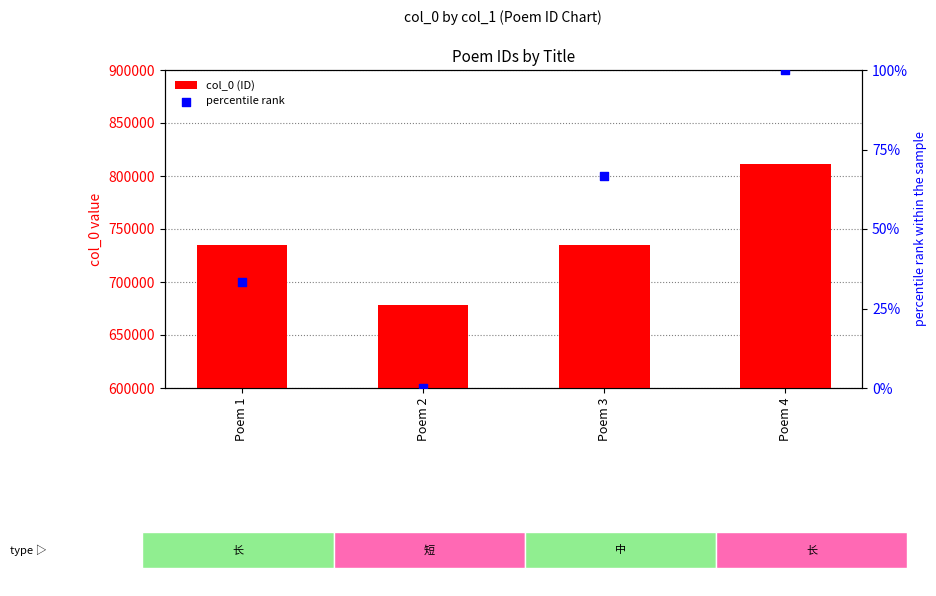

At how many categories does at least one series exceed 566839?

4